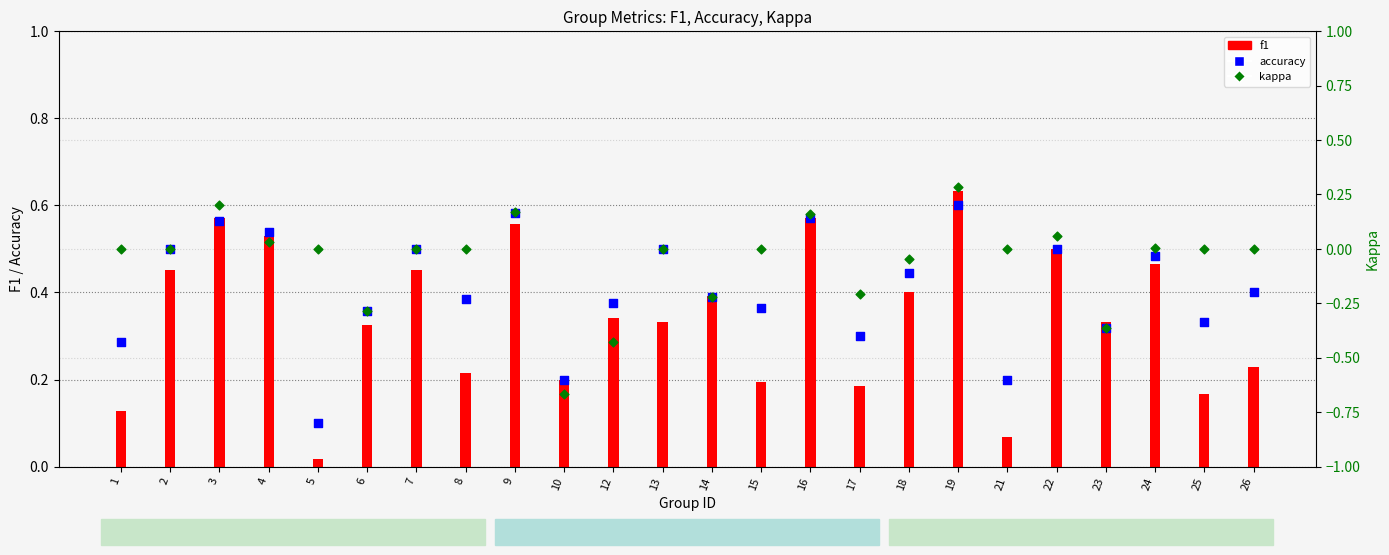

Which series contains the lowest Y value?

kappa